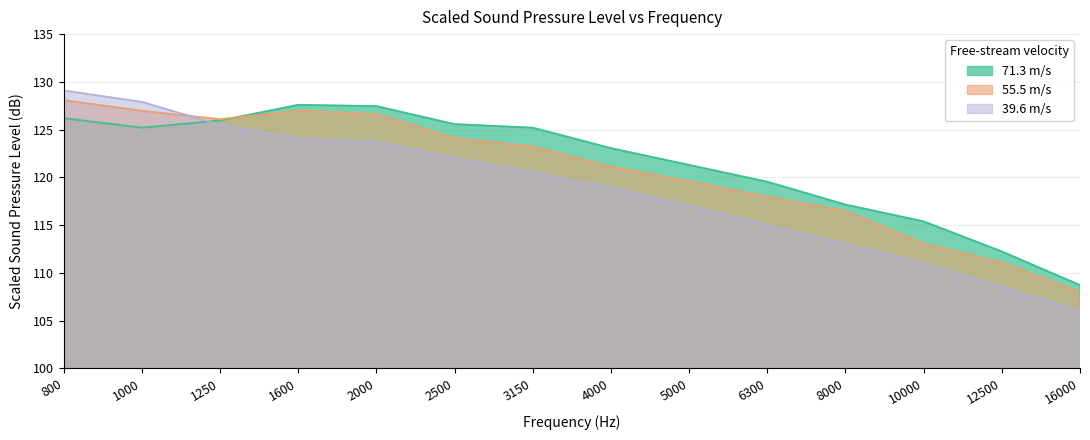

Rank the series by their average value, from lowest to highest.

39.6 m/s, 55.5 m/s, 71.3 m/s